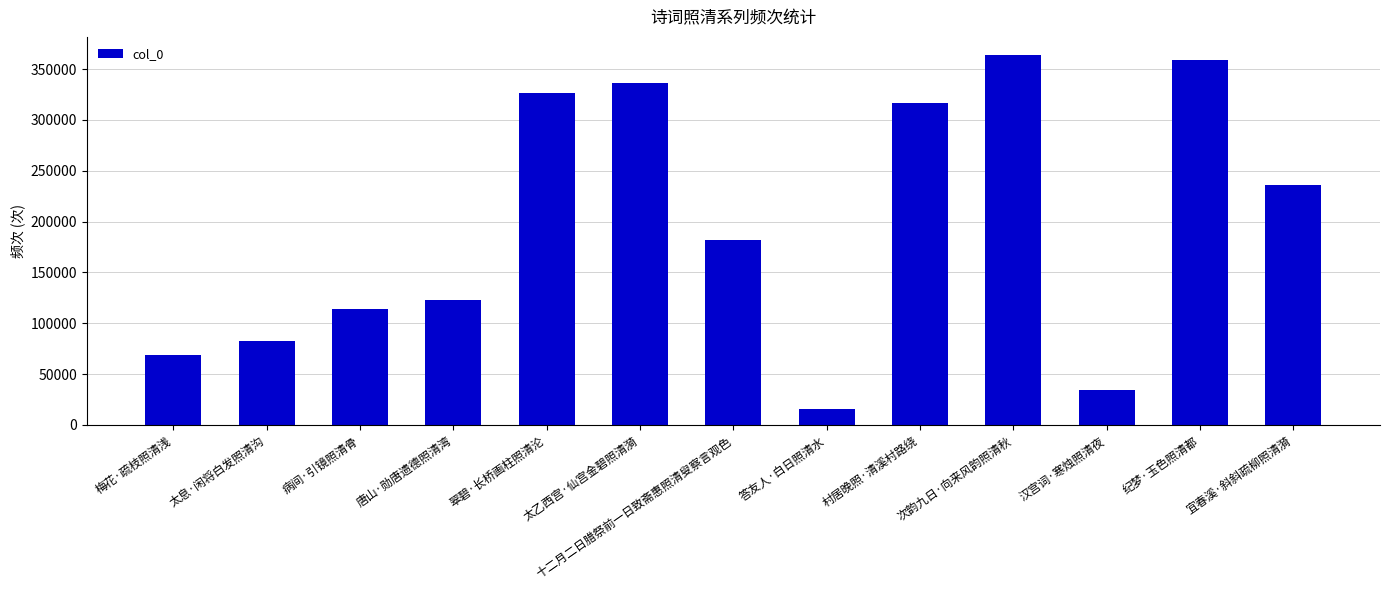

What is the ratio of the value at 太乙西宫·仙宫金碧照清漪 to the value at 太息·闲将白发照清沟?

4.1